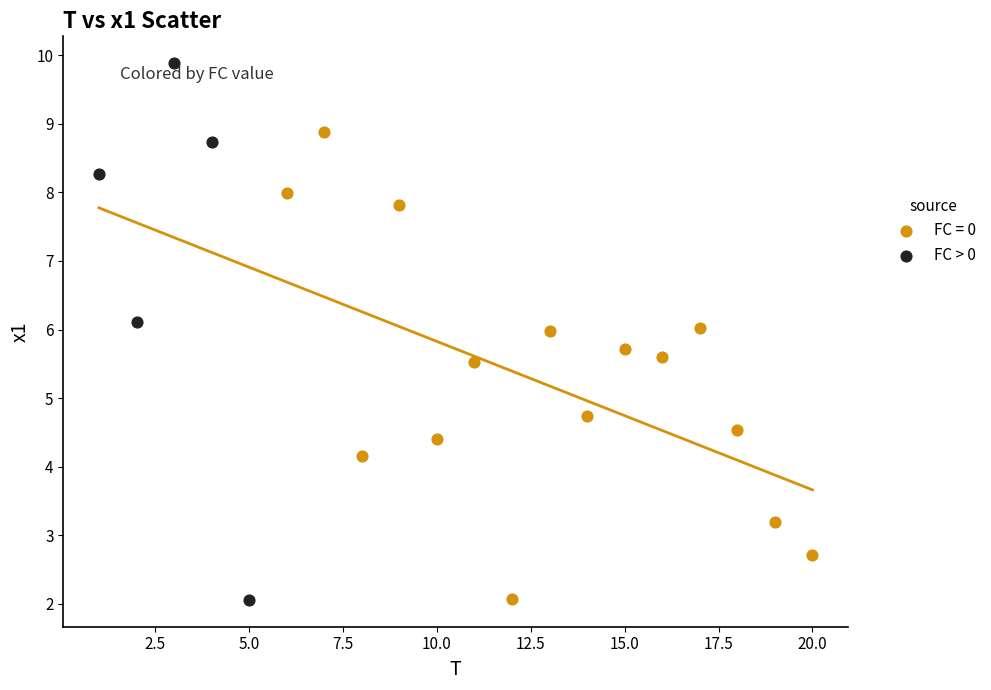

Which series has the widest spread of Y values?

FC > 0